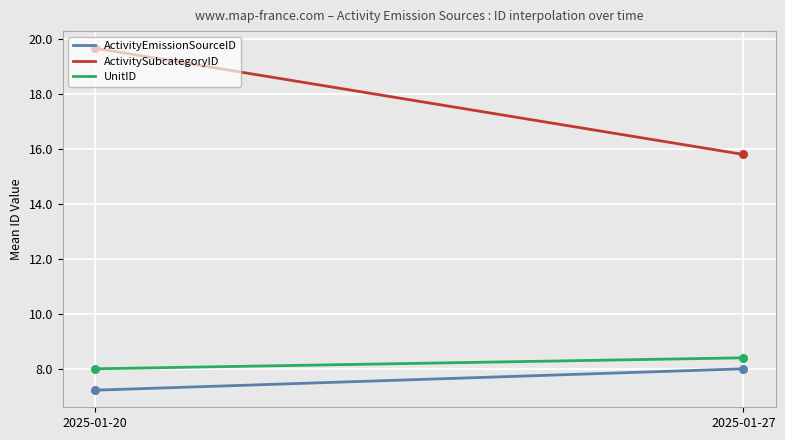

Which series has the largest total across all categories?

ActivitySubcategoryID